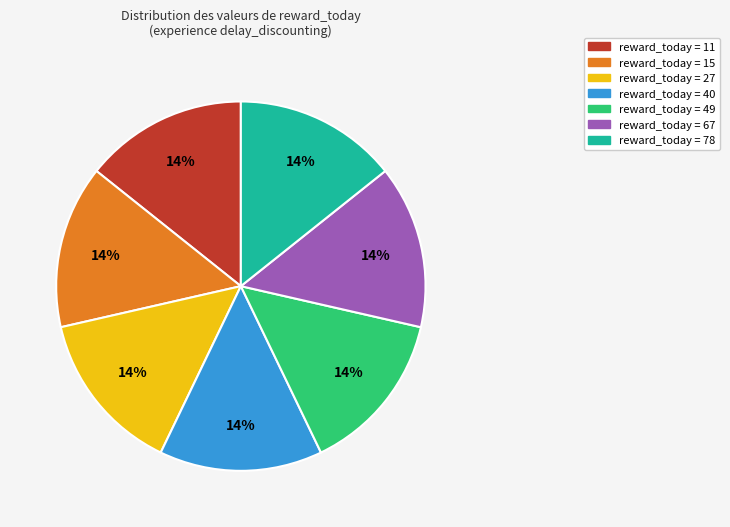

To the nearest percent, what is the average slice percentage?

14%